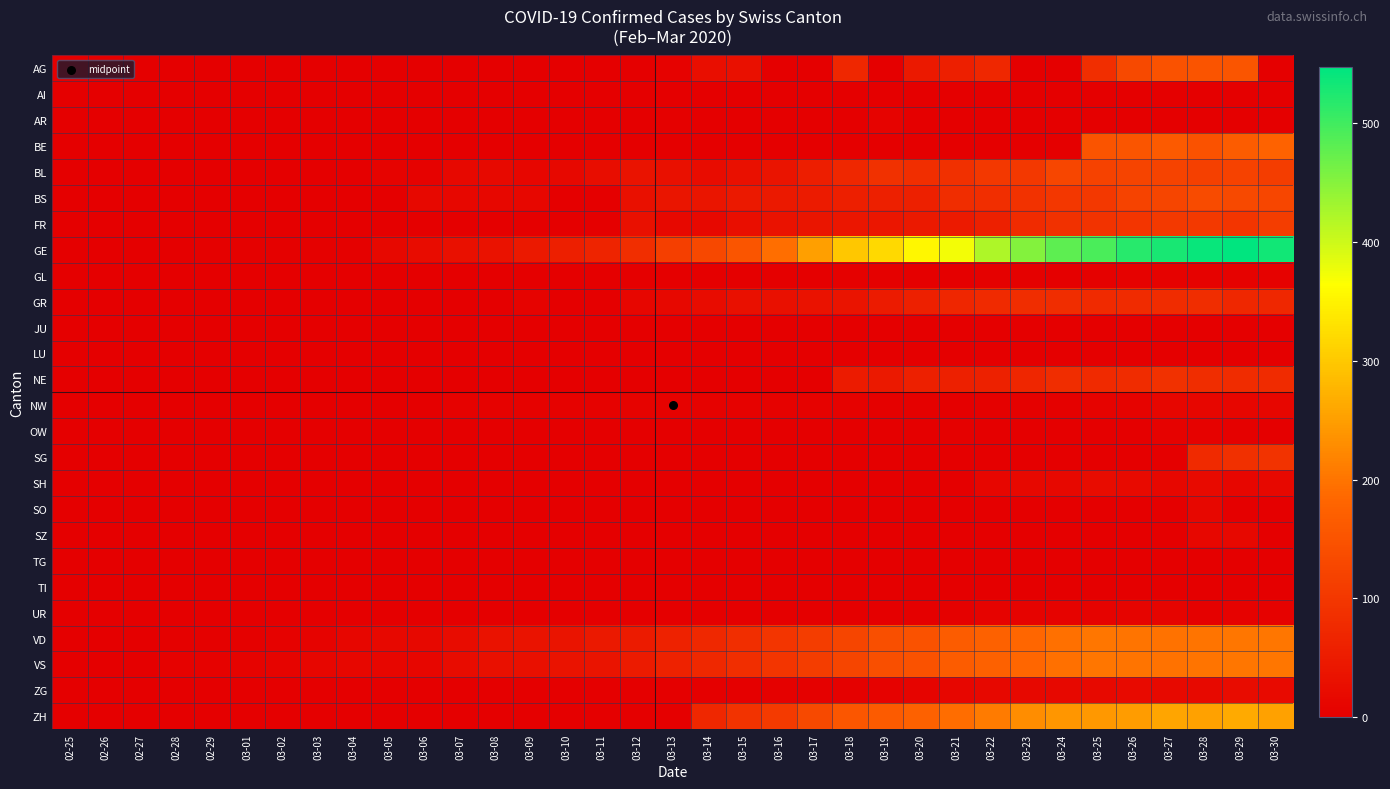

Between 03-01 and 03-29, which series saw the biggest shift?

GE